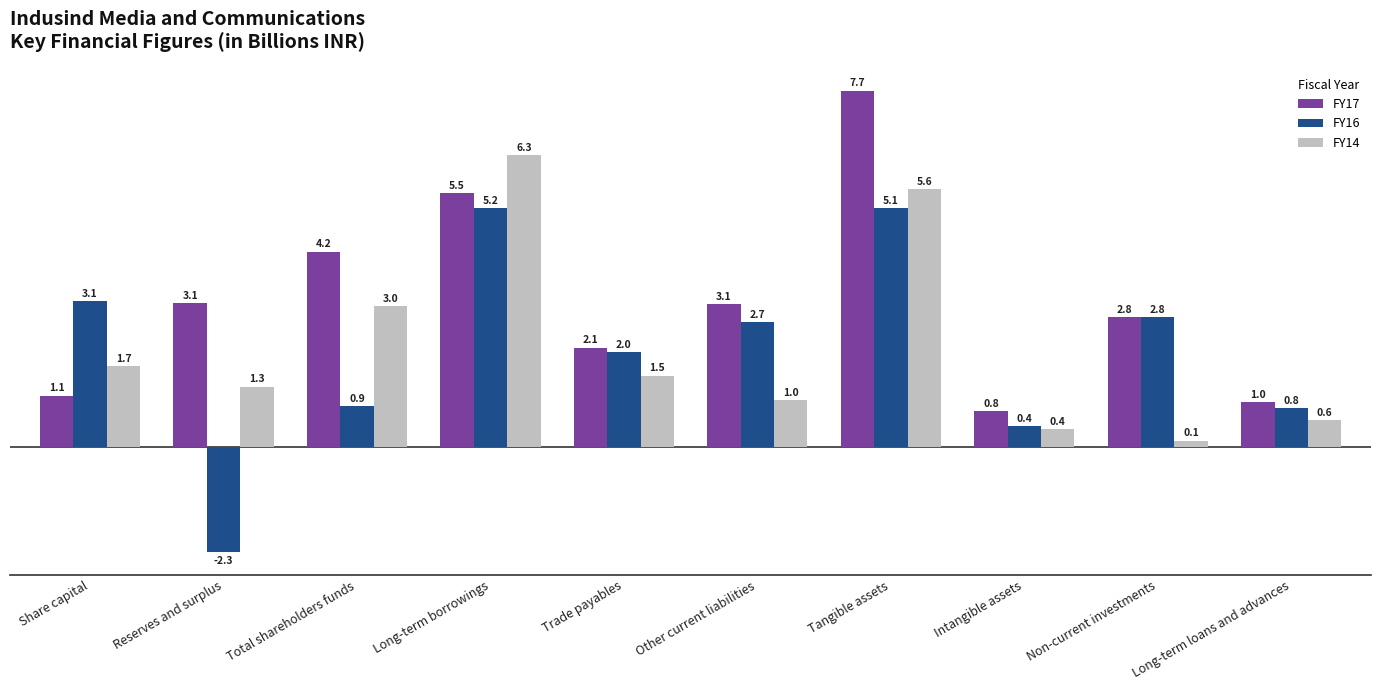

What are all the series names shown in the legend?

FY17, FY16, FY14